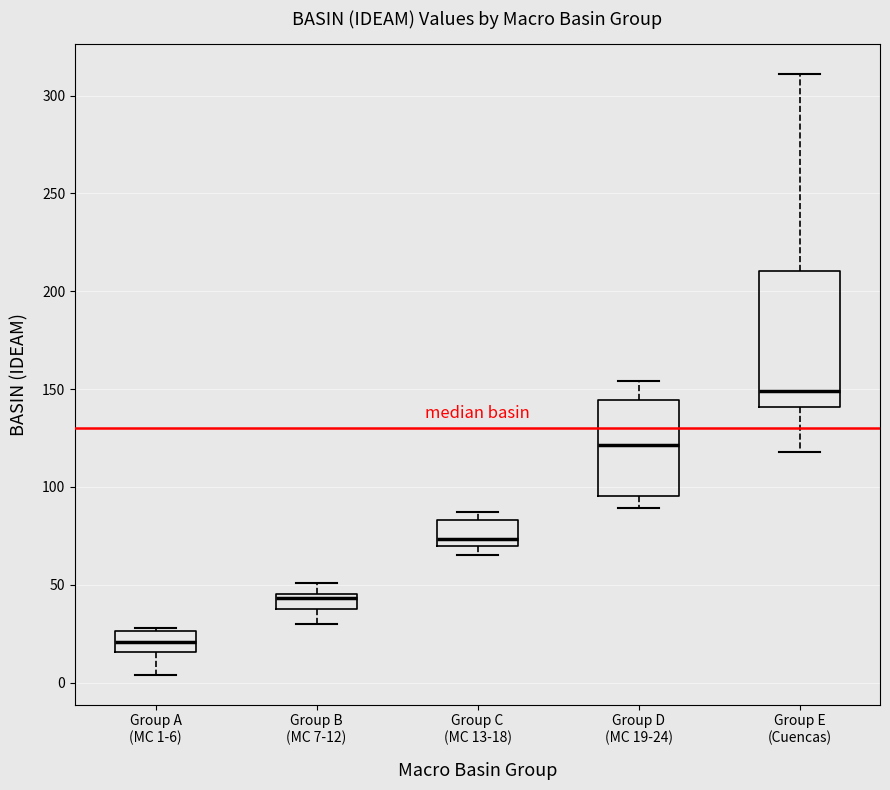

Reading left to right, read every box against the y-axis: the position of its median line, the range the box covers, and the ends of its whiskers. The values are not printed on the chart, so give them approximately, as read against the axis.

Group A (MC 1-6): median 20, box 15 to 25, whiskers 5 to 30
Group B (MC 7-12): median 45 (just below the box's upper edge), box 40 to 45, whiskers 30 to 50
Group C (MC 13-18): median 75, box 70 to 85, whiskers 65 to 85 (just above the box's upper edge)
Group D (MC 19-24): median 120, box 95 to 145, whiskers 90 to 155
Group E (Cuencas): median 150, box 140 to 210, whiskers 120 to 310